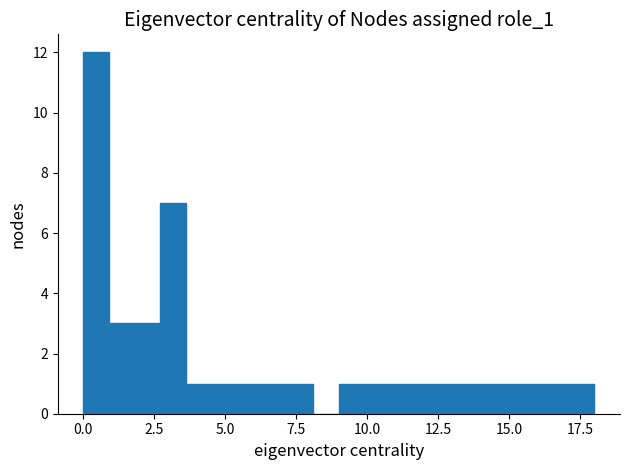

Read against the x-axis, roughly where is the centre of the tallest bar?

0.5